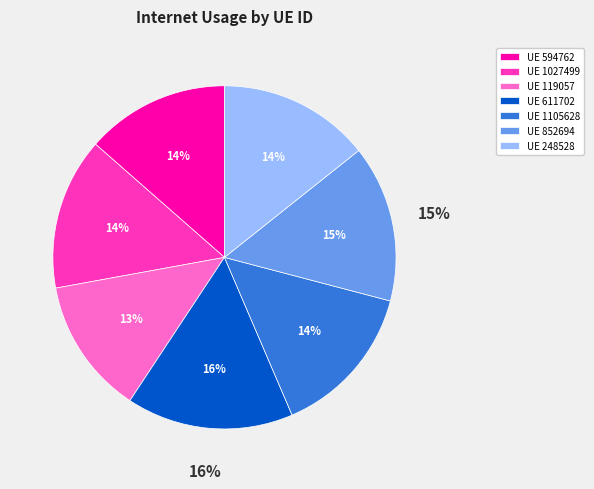

Combined, do 248528 and 594762 account for over 50%?

No